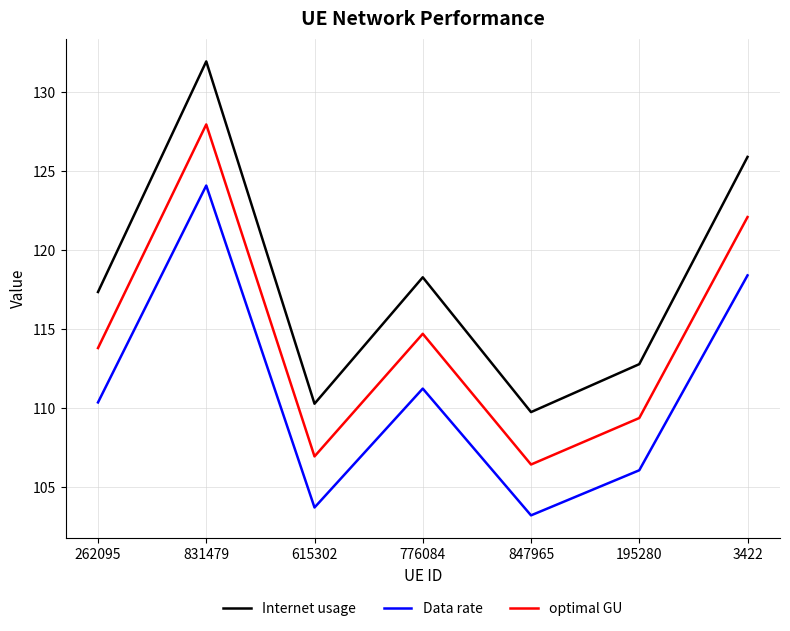

Rank the series at 615302 from highest to lowest value.

Internet usage, optimal GU, Data rate